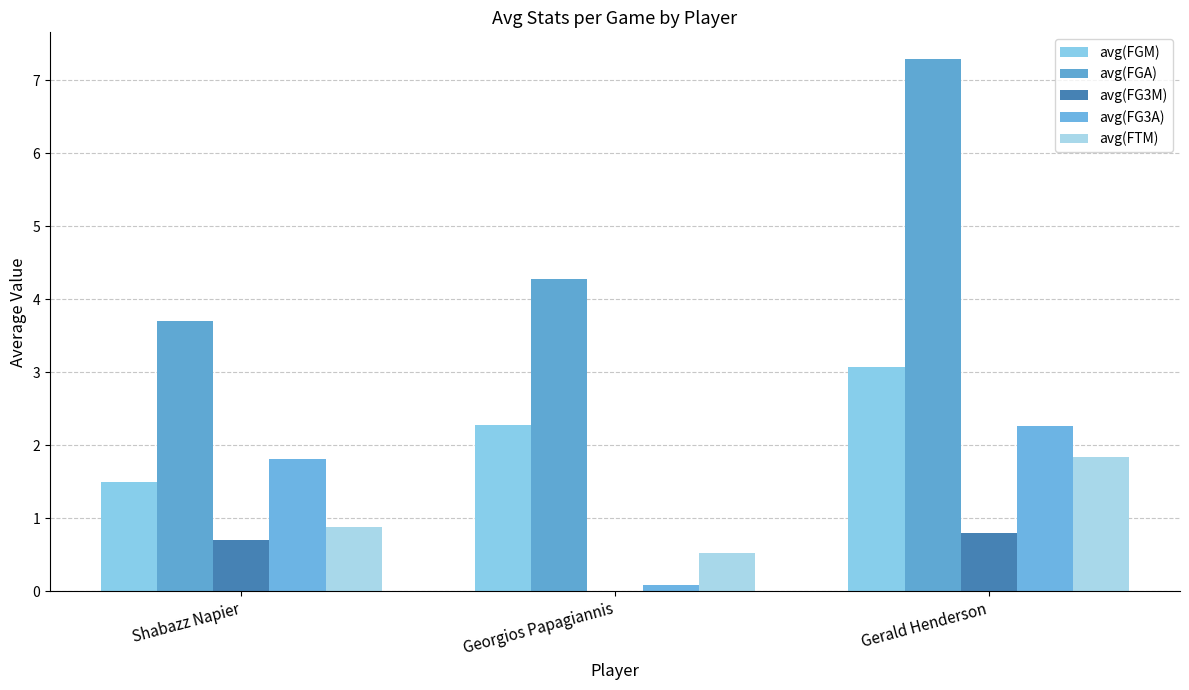

Reading left to right, transcribe all the data shown in this chart.

avg(FGM): 1.5	2.3	3.1
avg(FGA): 3.7	4.3	7.3
avg(FG3M): 0.7	0.0	0.8
avg(FG3A): 1.8	0.1	2.3
avg(FTM): 0.9	0.5	1.8